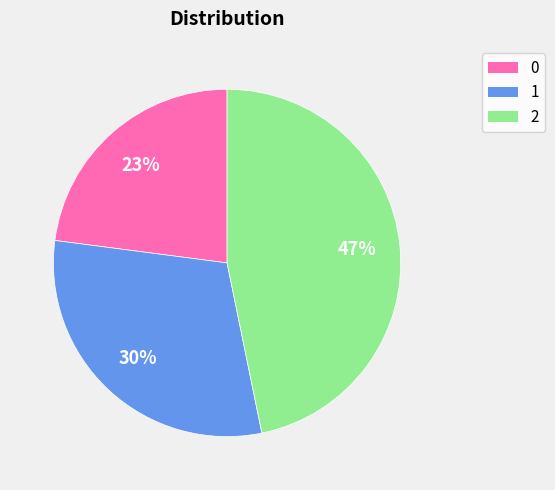

Rank the categories by value from highest to lowest.

2, 1, 0